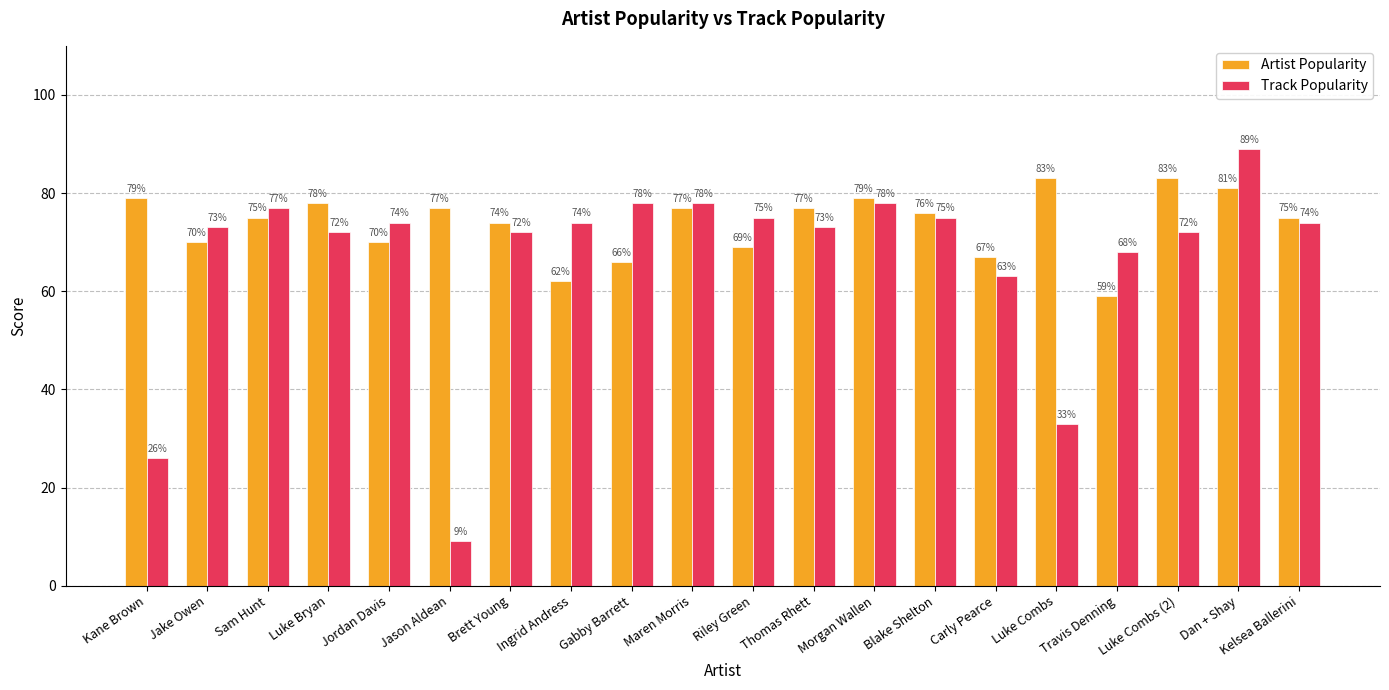

Reading left to right, extract all data points from this chart.

Artist Popularity: 79	70	75	78	70	77	74	62	66	77	69	77	79	76	67	83	59	83	81	75
Track Popularity: 26	73	77	72	74	9	72	74	78	78	75	73	78	75	63	33	68	72	89	74